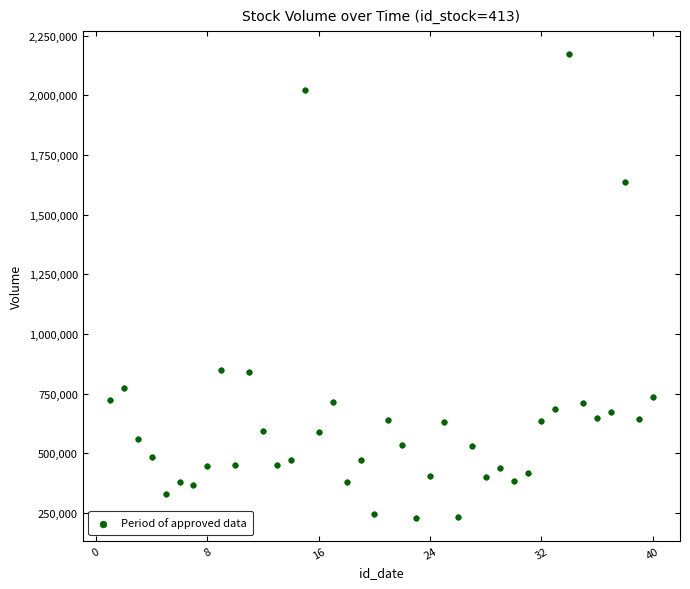

What is the range of Y values (max minus min)?

1940373